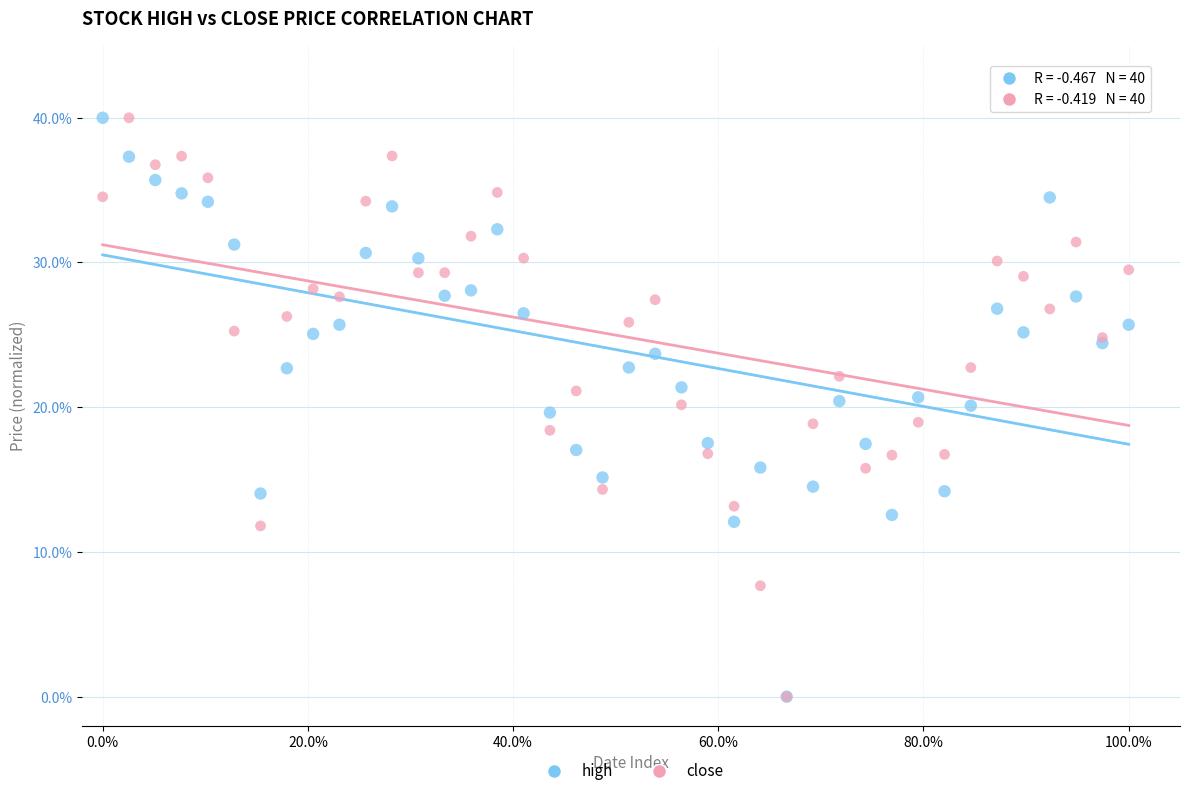

What are all the series names shown in the legend?

high, close